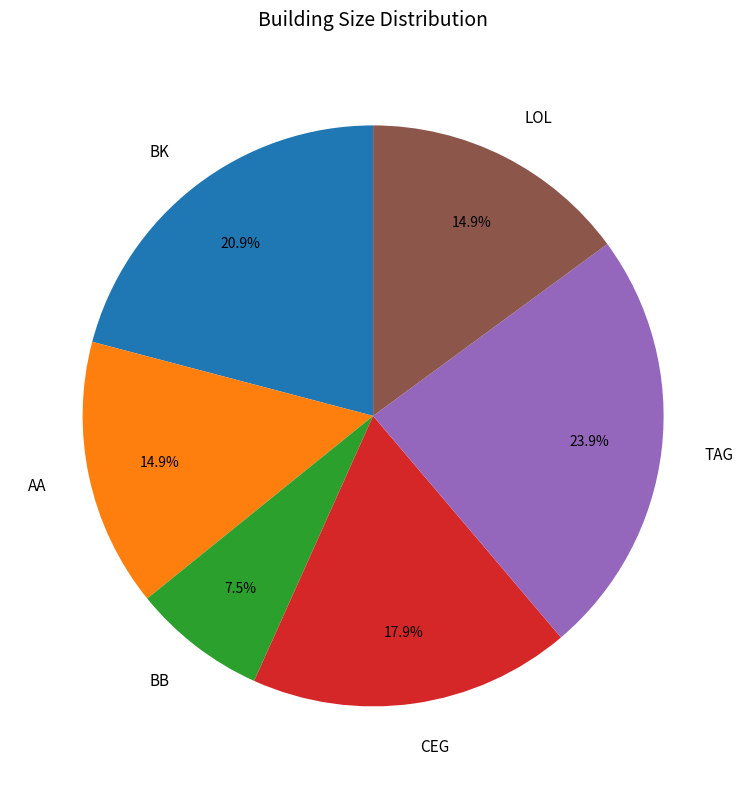

Approximately how many times larger is the value at CEG compared to AA?

1.2